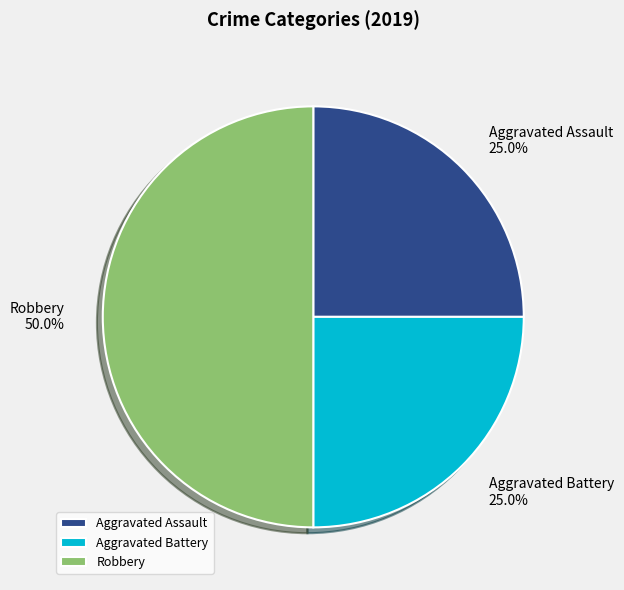

What is the total percentage of Robbery and Aggravated Assault?

75.0%